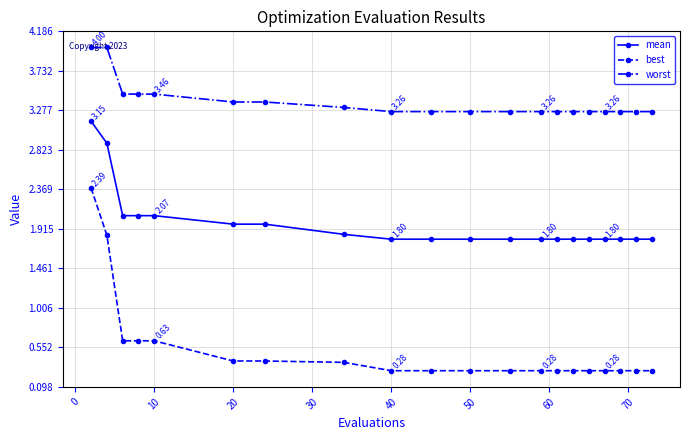

Does the chart display data point markers on the line(s)?

Yes